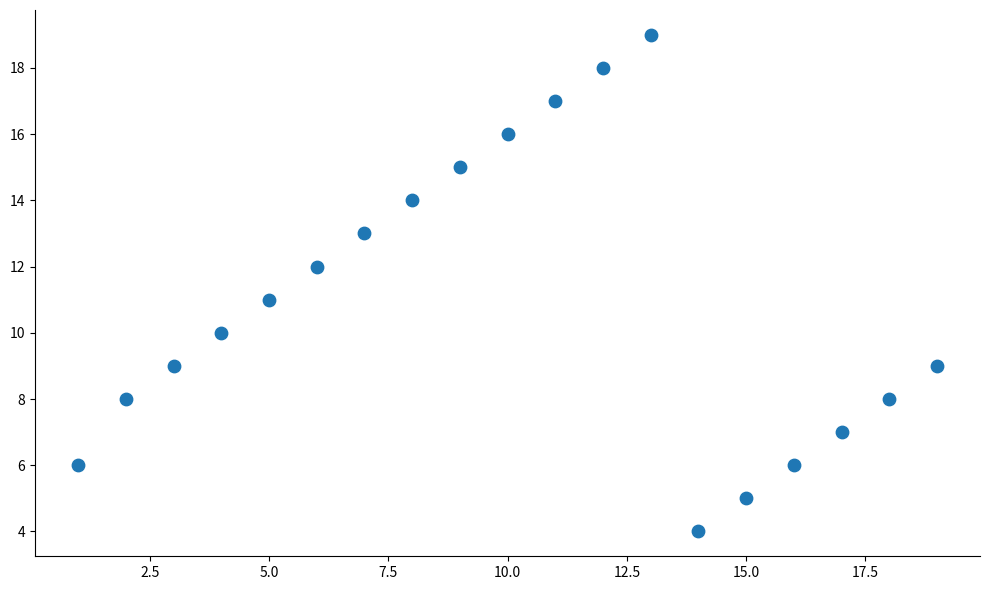

What is the range of X values (max minus min)?

18